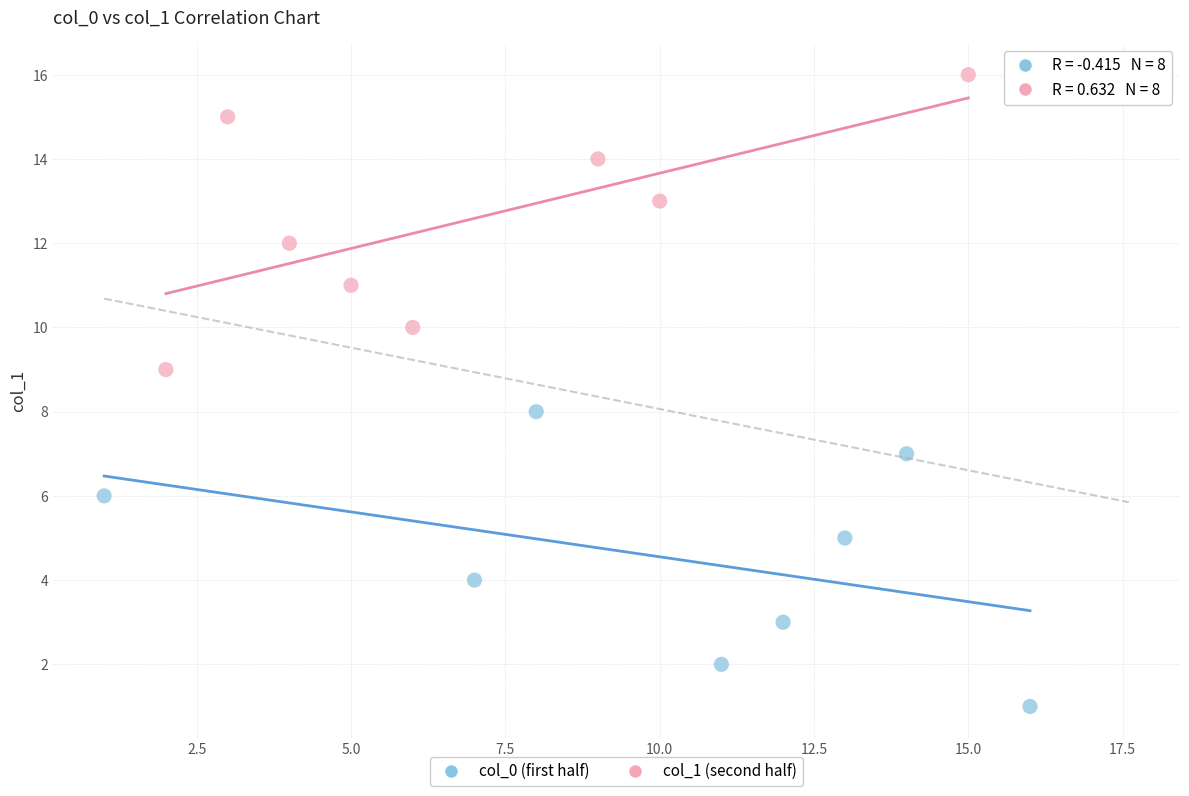

Which series reaches the minimum Y coordinate?

col_0 (first half)